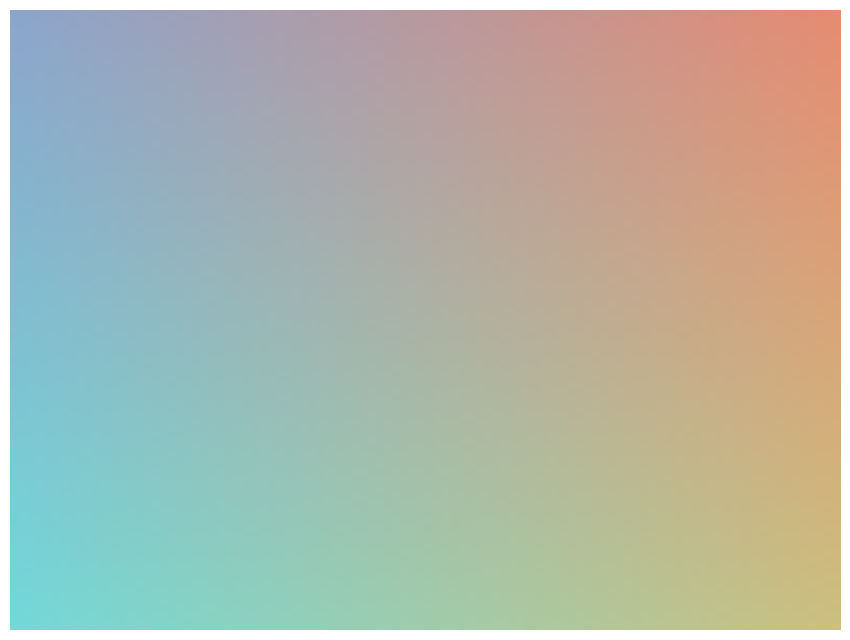

Approximately how many times larger is the value at reb compared to pts?

0.7